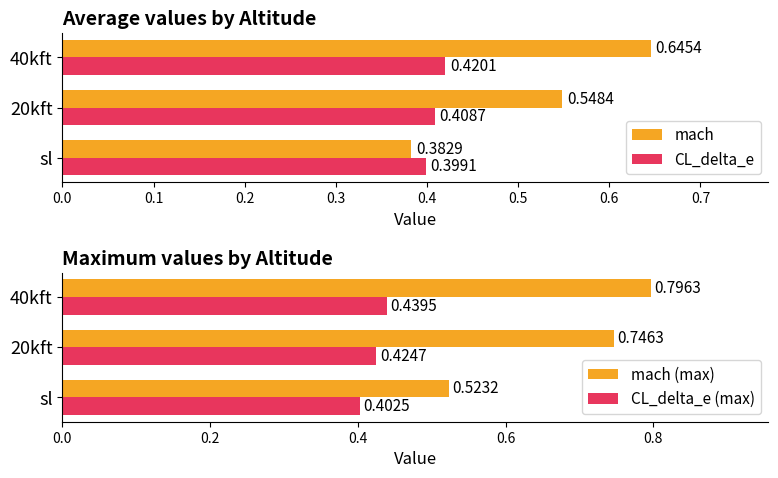

Is the value of mach at 20kft greater than the value of CL_delta_e at 40kft?

Yes